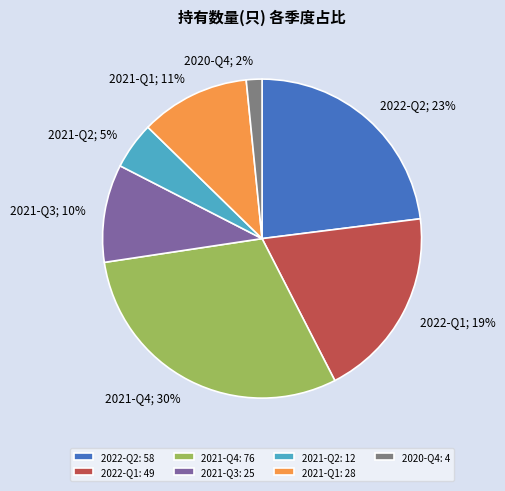

How many segments does this pie chart have?

7